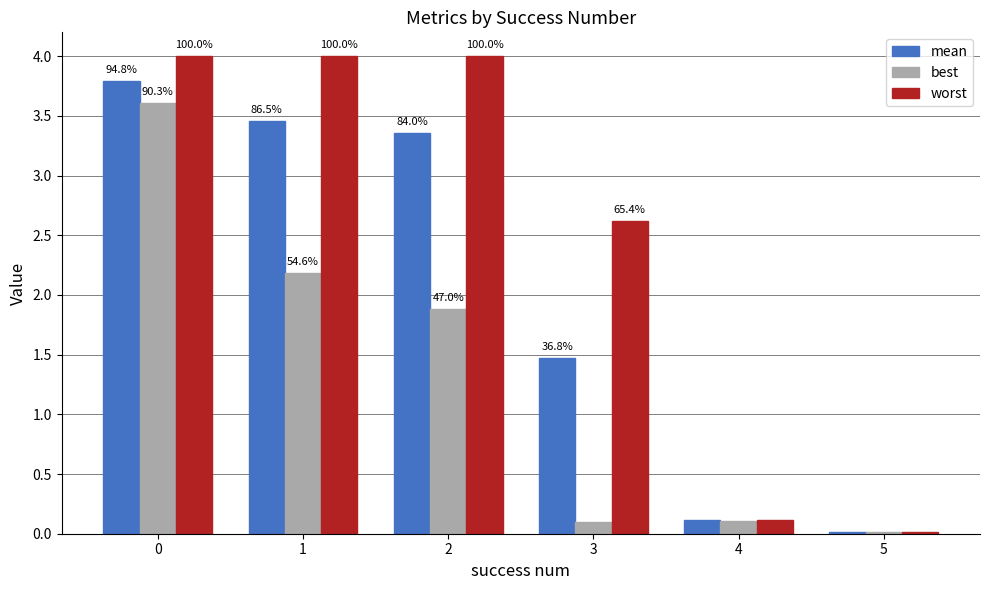

At which label is mean closest to 1?

3